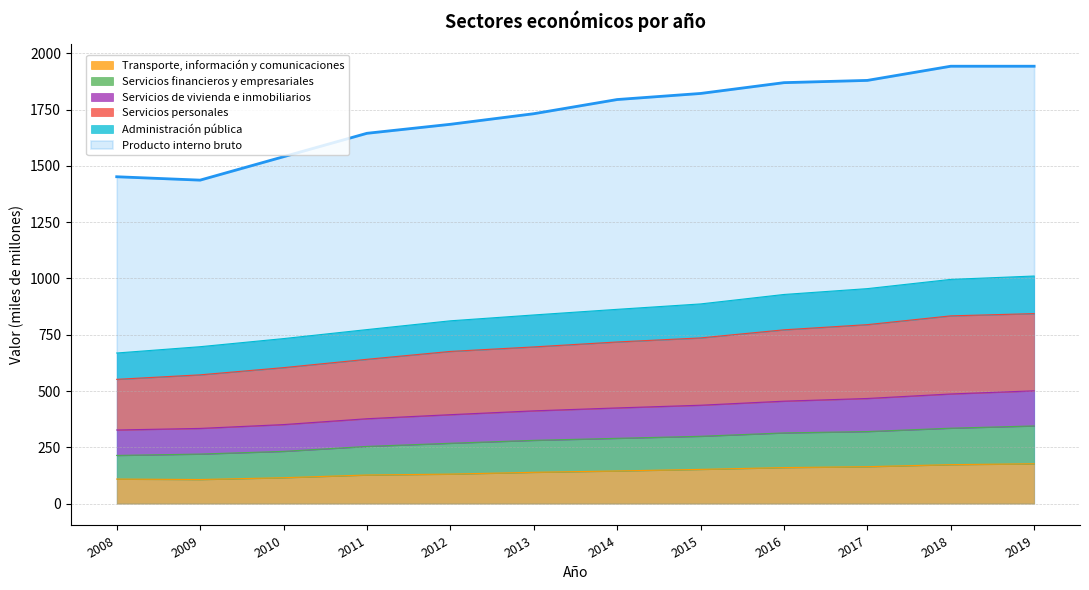

Which series has the largest range (max minus min)?

Producto interno bruto